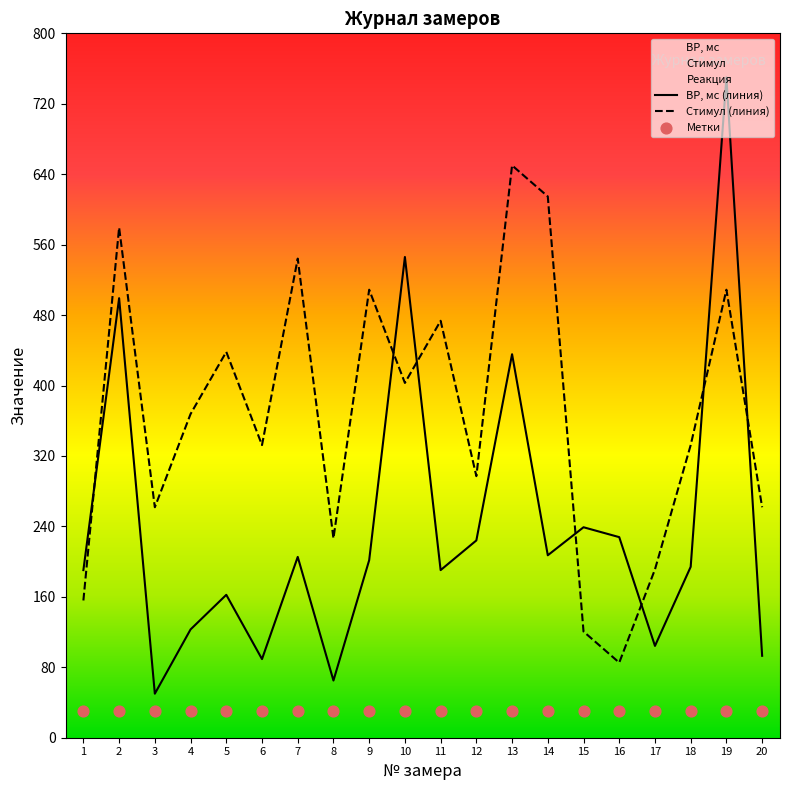

At which category is the sum across all series the highest?

19